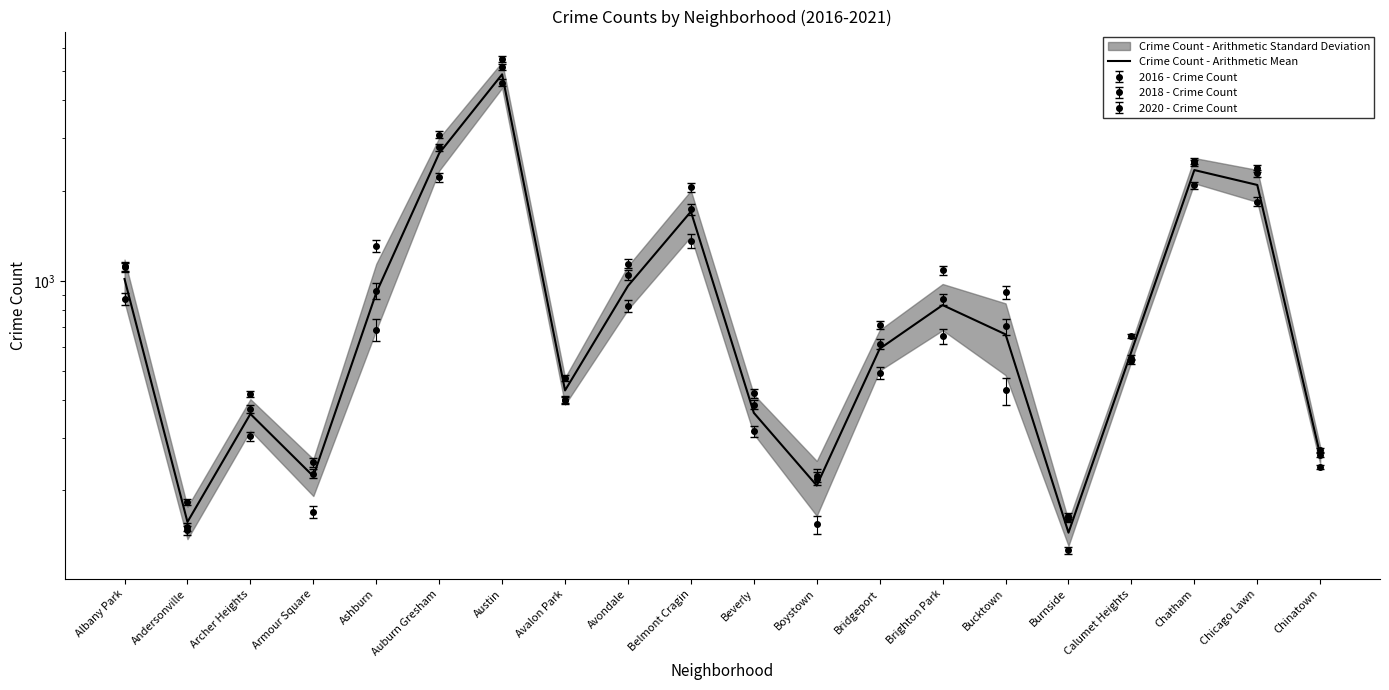

At which label does the data first exceed 662?

Albany Park